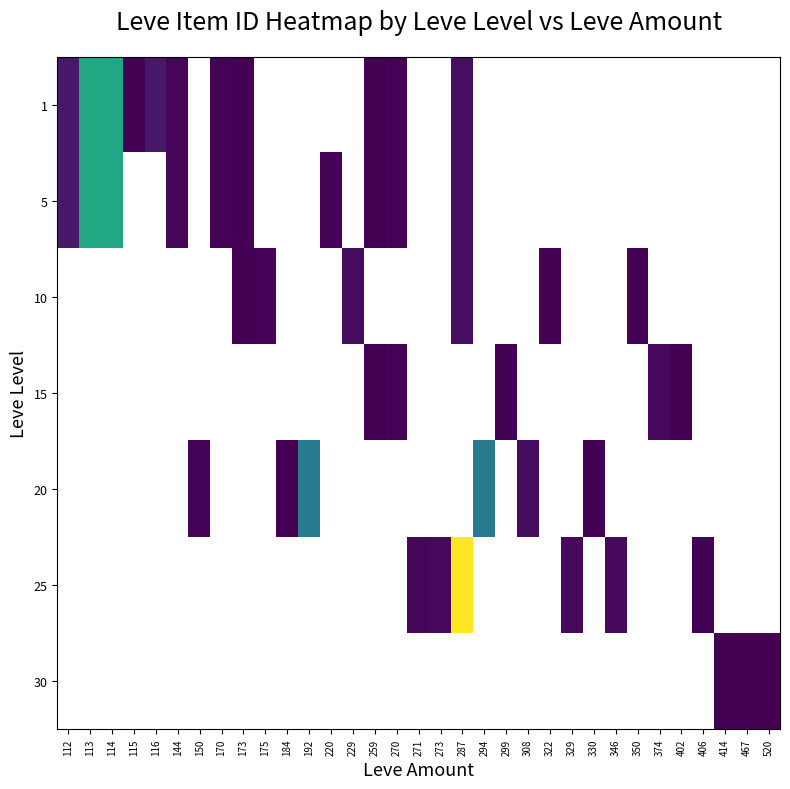

Which label corresponds to the largest value in the chart?

287